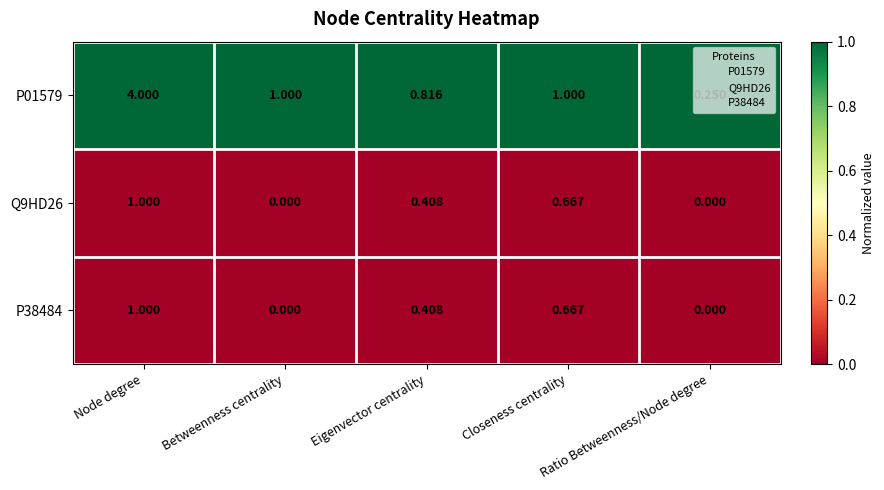

Which category has the highest value in the P38484 series?

Node degree